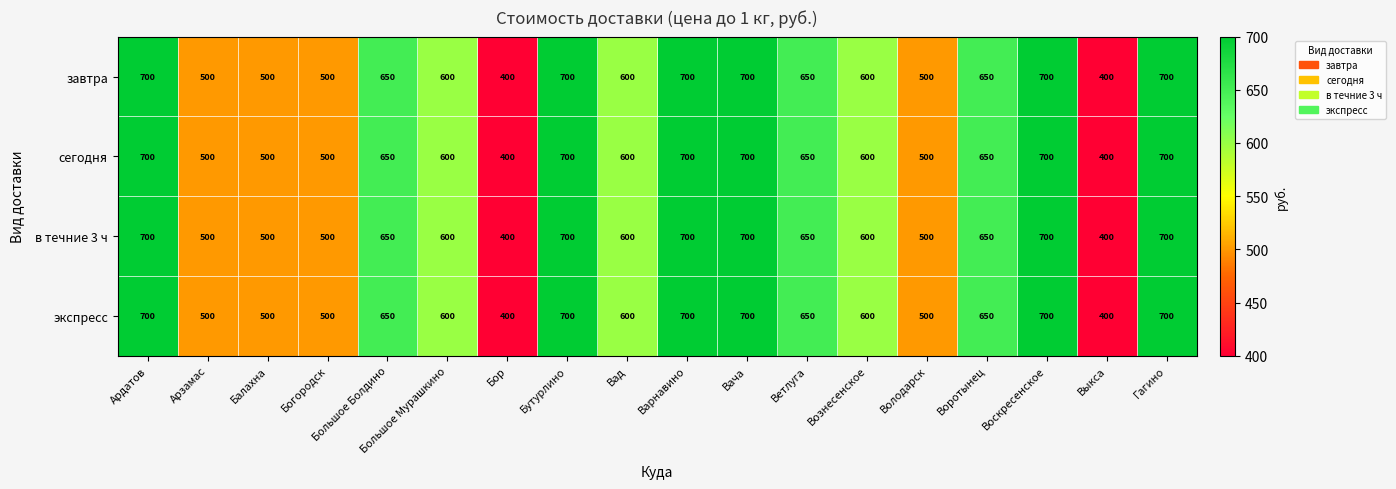

What is the lowest value of the в течние 3 ч series?

400